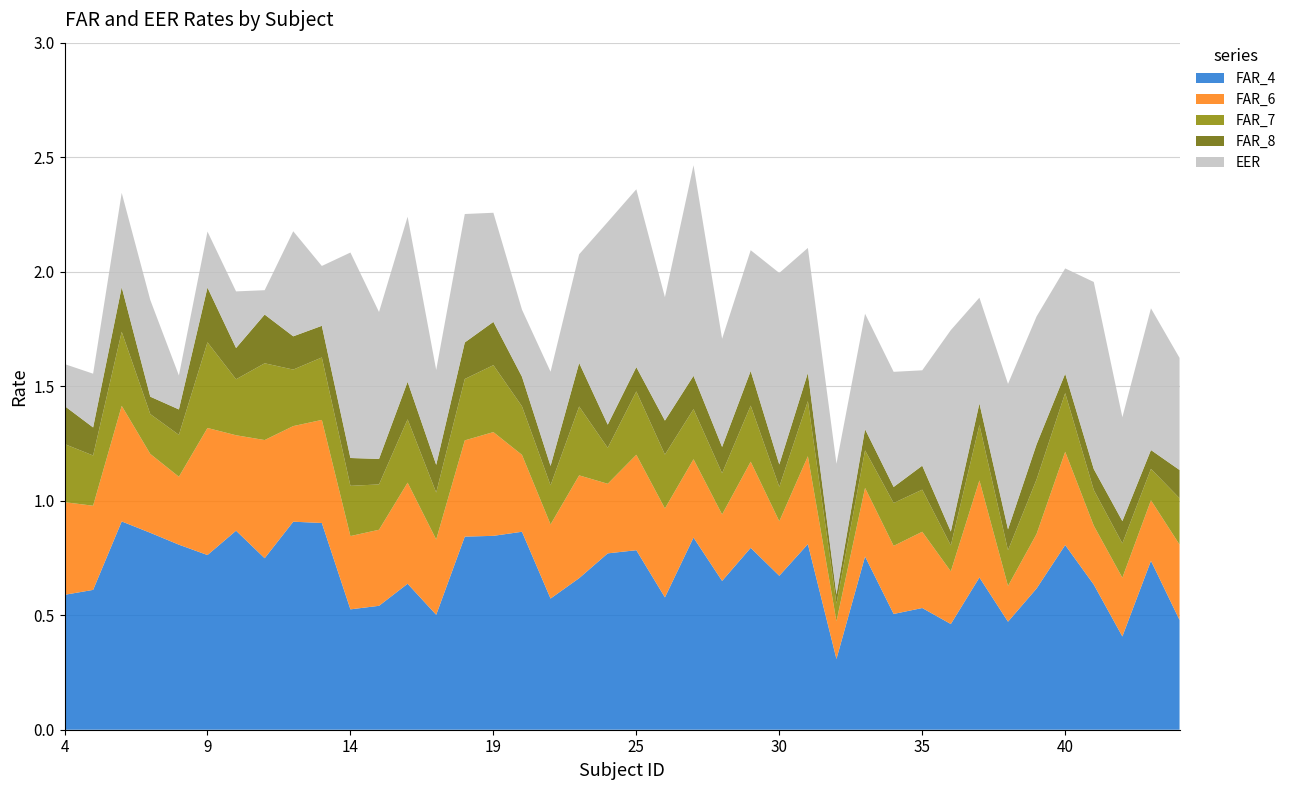

Reading left to right, list all the values displayed in this chart.

FAR_4: 4=0.6	5=0.6	6=0.9	7=0.9	8=0.8	9=0.8	10=0.9	11=0.7	12=0.9	13=0.9	14=0.5	15=0.5	16=0.6	17=0.5	18=0.8	19=0.8	20=0.9	21=0.6	22=0.7	24=0.8	25=0.8	26=0.6	27=0.8	28=0.6	29=0.8	30=0.7	31=0.8	32=0.3	33=0.8	34=0.5	35=0.5	36=0.5	37=0.7	38=0.5	39=0.6	40=0.8	41=0.6	42=0.4	43=0.7	44=0.5
FAR_6: 4=0.4	5=0.4	6=0.5	7=0.3	8=0.3	9=0.6	10=0.4	11=0.5	12=0.4	13=0.5	14=0.3	15=0.3	16=0.4	17=0.3	18=0.4	19=0.5	20=0.3	21=0.3	22=0.4	24=0.3	25=0.4	26=0.4	27=0.3	28=0.3	29=0.4	30=0.2	31=0.4	32=0.2	33=0.3	34=0.3	35=0.3	36=0.2	37=0.4	38=0.2	39=0.2	40=0.4	41=0.3	42=0.3	43=0.3	44=0.3
FAR_7: 4=0.3	5=0.2	6=0.3	7=0.2	8=0.2	9=0.4	10=0.2	11=0.3	12=0.2	13=0.3	14=0.2	15=0.2	16=0.3	17=0.2	18=0.3	19=0.3	20=0.2	21=0.2	22=0.3	24=0.2	25=0.3	26=0.2	27=0.2	28=0.2	29=0.2	30=0.2	31=0.2	32=0.1	33=0.2	34=0.2	35=0.2	36=0.1	37=0.2	38=0.2	39=0.2	40=0.3	41=0.2	42=0.1	43=0.1	44=0.2
FAR_8: 4=0.2	5=0.1	6=0.2	7=0.1	8=0.1	9=0.2	10=0.1	11=0.2	12=0.1	13=0.1	14=0.1	15=0.1	16=0.2	17=0.1	18=0.2	19=0.2	20=0.1	21=0.1	22=0.2	24=0.1	25=0.1	26=0.1	27=0.1	28=0.1	29=0.2	30=0.1	31=0.1	32=0.0	33=0.1	34=0.1	35=0.1	36=0.1	37=0.1	38=0.1	39=0.2	40=0.1	41=0.1	42=0.1	43=0.1	44=0.1
EER: 4=0.2	5=0.2	6=0.4	7=0.4	8=0.1	9=0.2	10=0.2	11=0.1	12=0.5	13=0.3	14=0.9	15=0.6	16=0.7	17=0.4	18=0.6	19=0.5	20=0.3	21=0.4	22=0.5	24=0.9	25=0.8	26=0.5	27=0.9	28=0.5	29=0.5	30=0.8	31=0.5	32=0.6	33=0.5	34=0.5	35=0.4	36=0.9	37=0.5	38=0.6	39=0.6	40=0.5	41=0.8	42=0.5	43=0.6	44=0.5